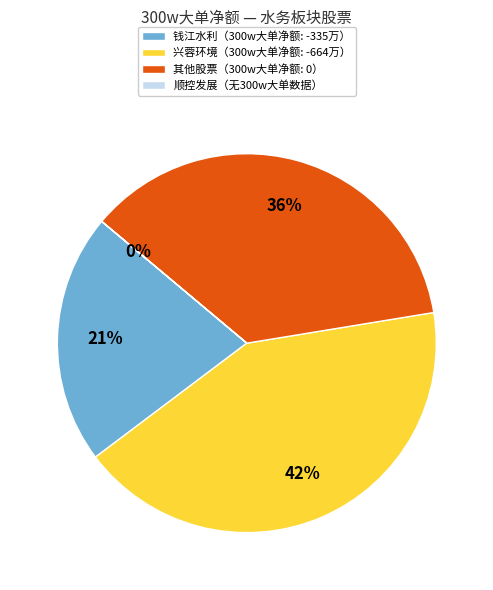

True or false: 中山公用 accounts for 5% of the total.

False